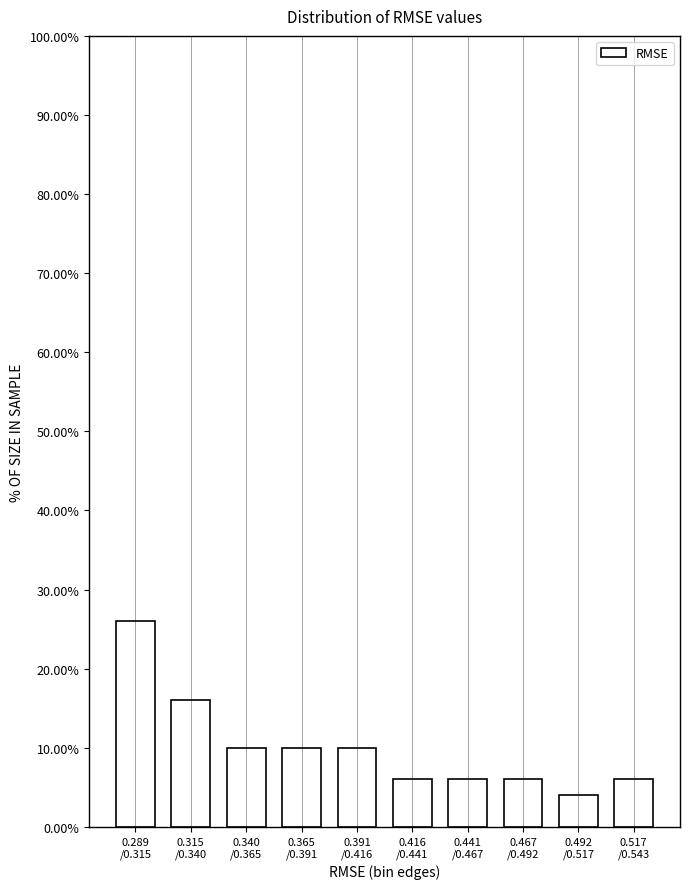

Reading right to left, list all the values displayed in this chart.

6	4	6	6	6	10	10	10	16	26